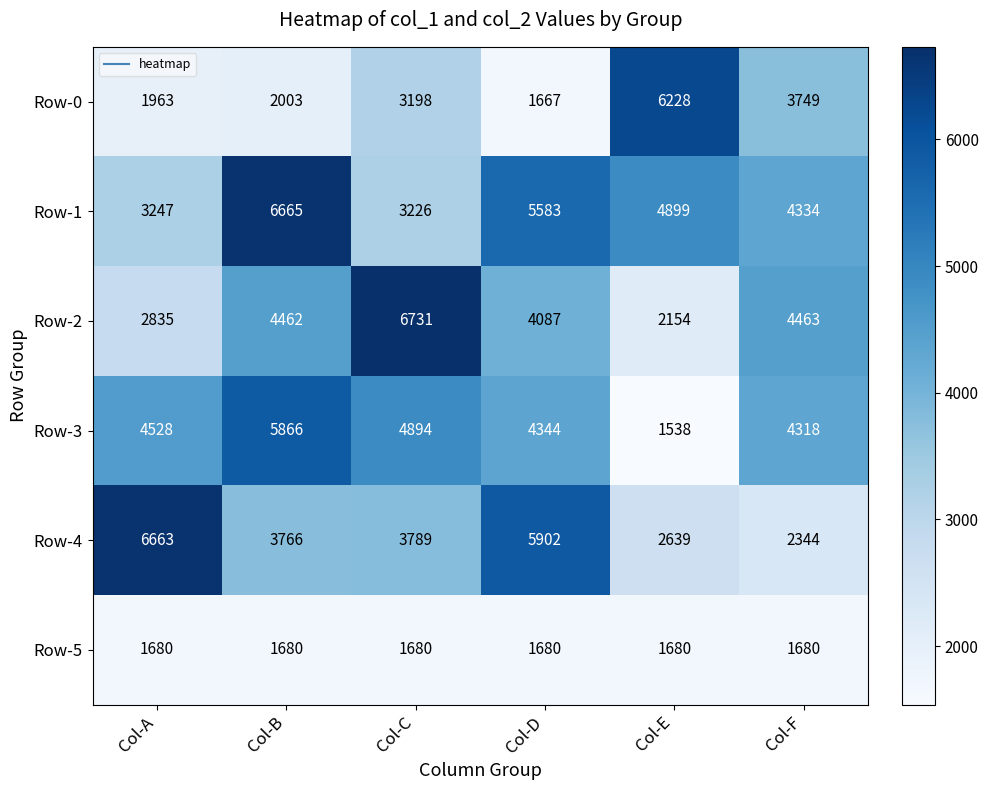

What is the difference between the second highest and minimum values in the Row-0 series?

2082